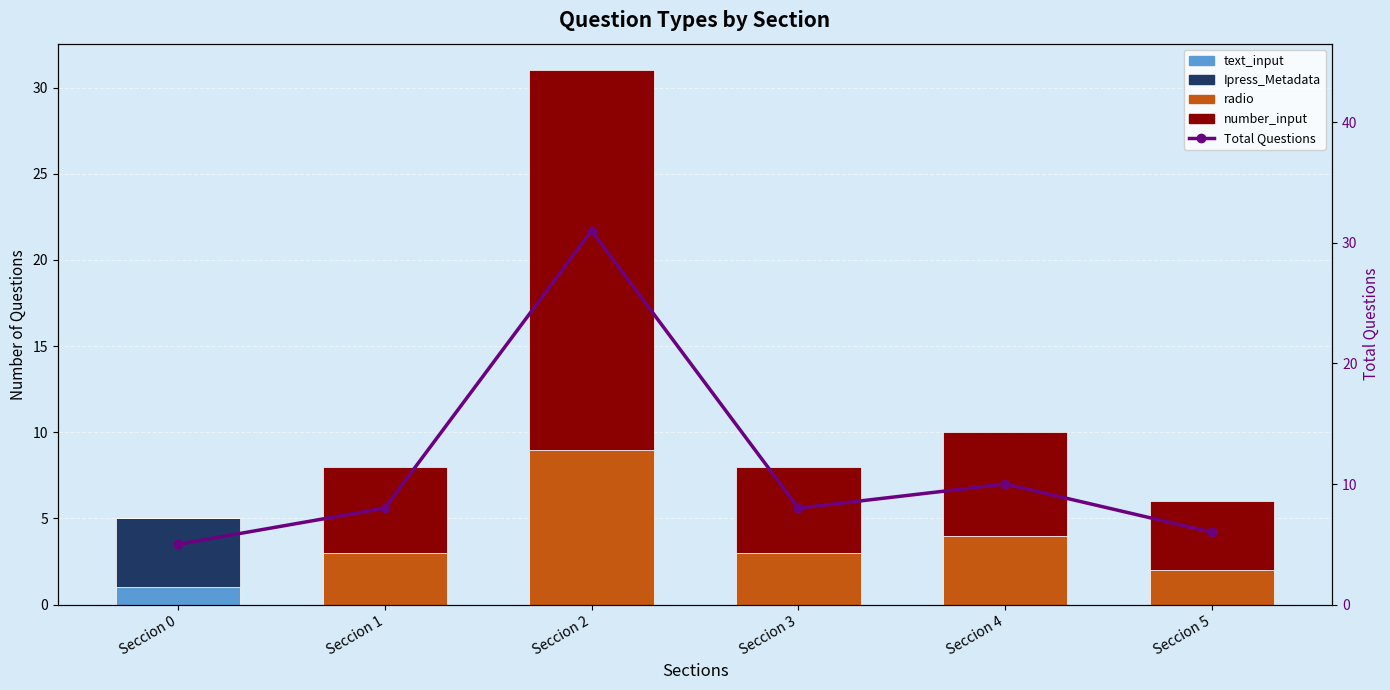

Between Seccion 0 and Seccion 3, which series saw the biggest shift?

number_input